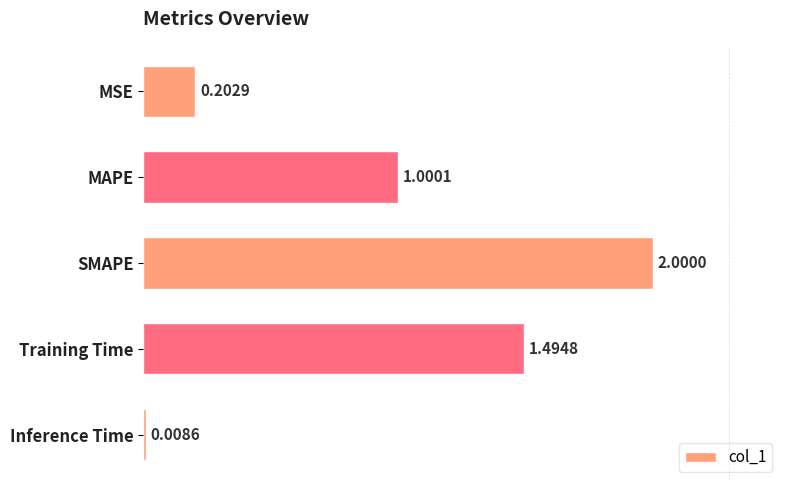

Which has a higher value, SMAPE or MSE?

SMAPE